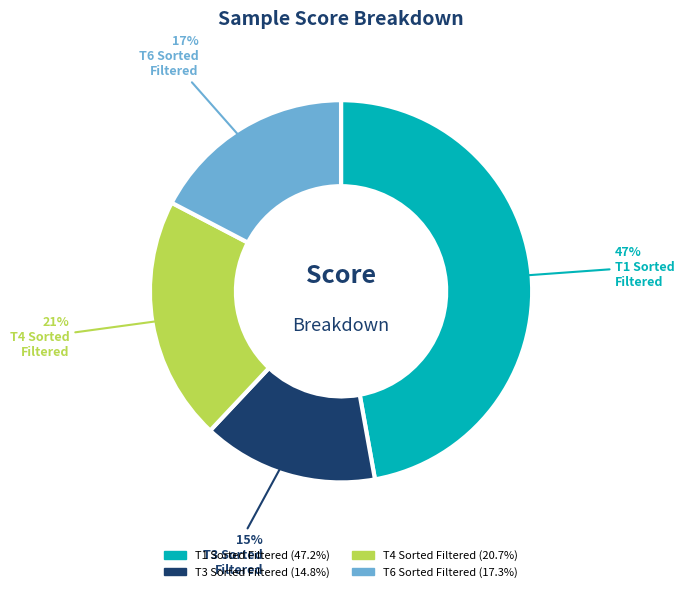

Does any single category account for the majority?

No